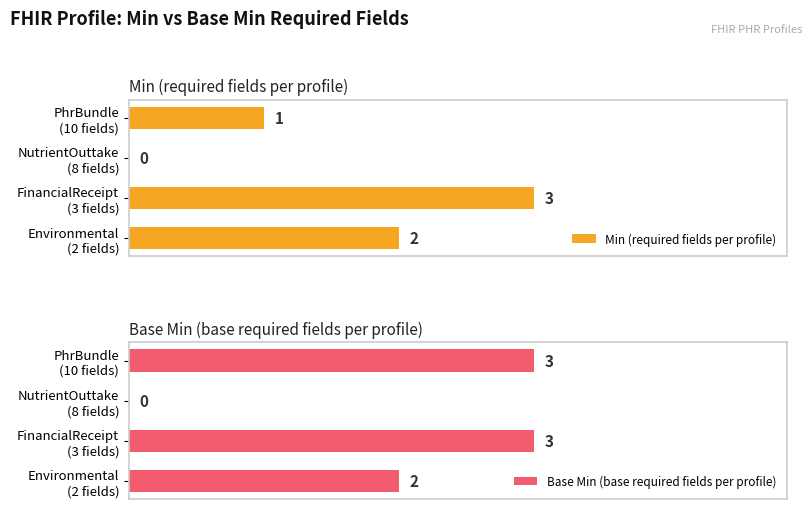

Reading right to left, extract all data points from this chart.

Min (required fields per profile): 1	0	3	2
Base Min (base required fields per profile): 3	0	3	2